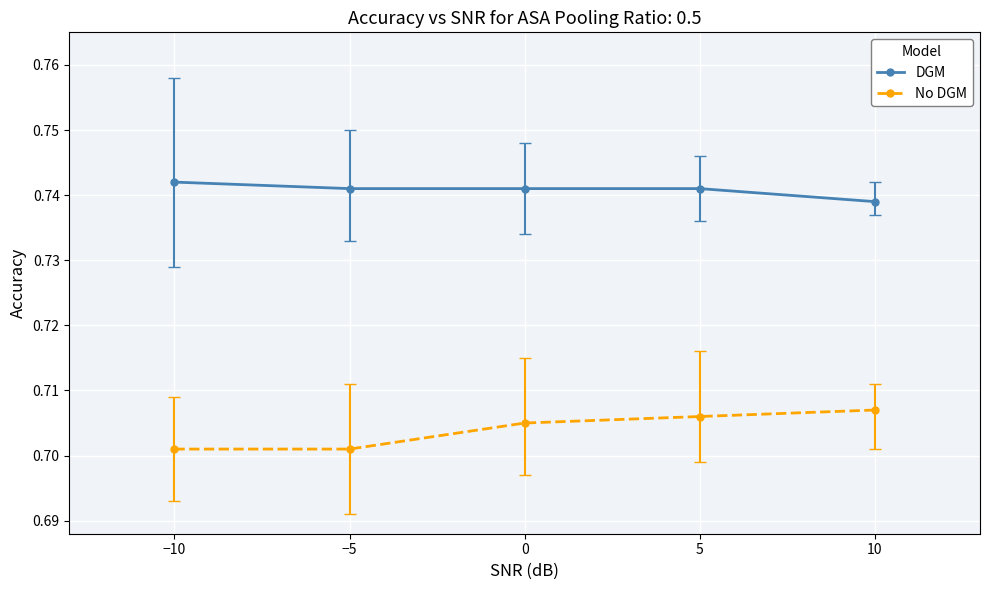

The value of DGM at 5 is 1.1. True or false?

False